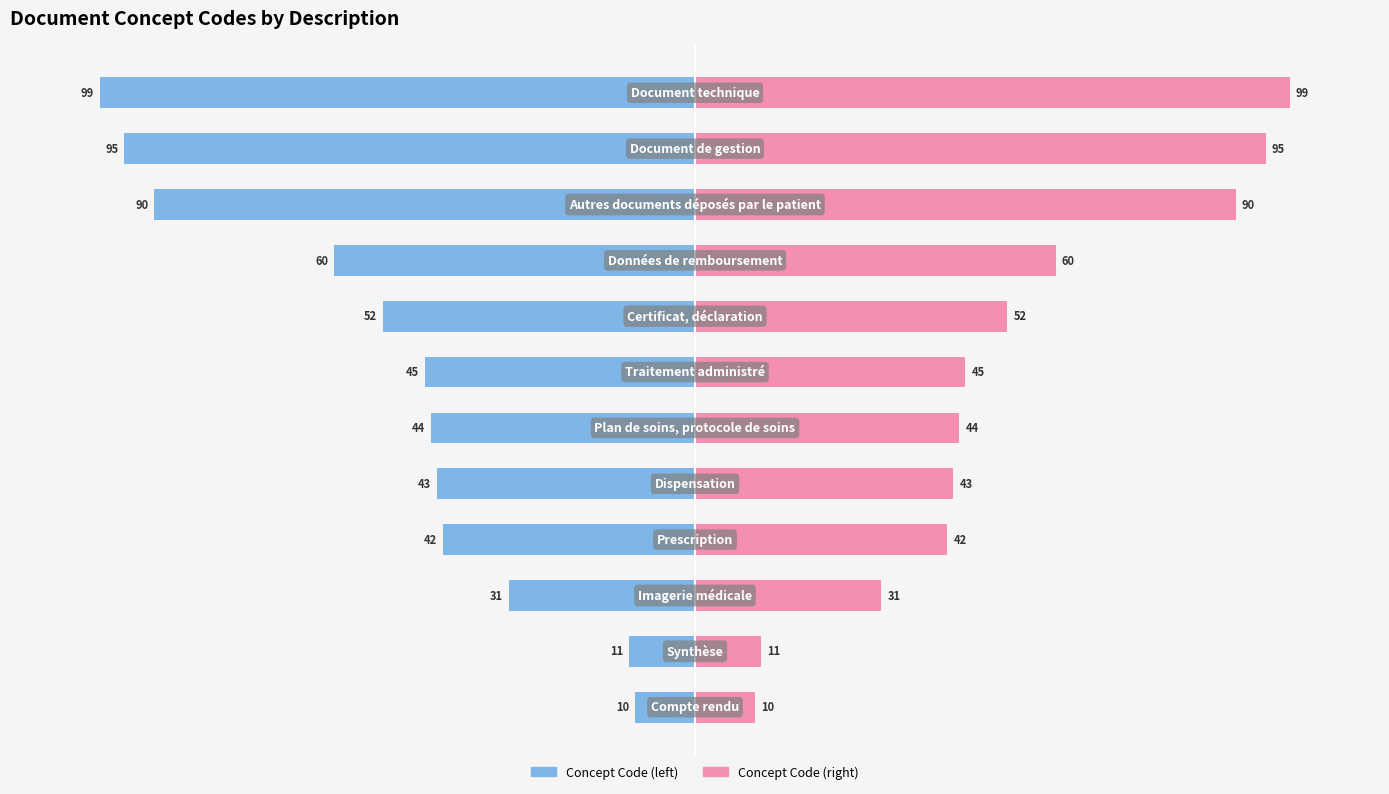

How many groups of bars are there?

12